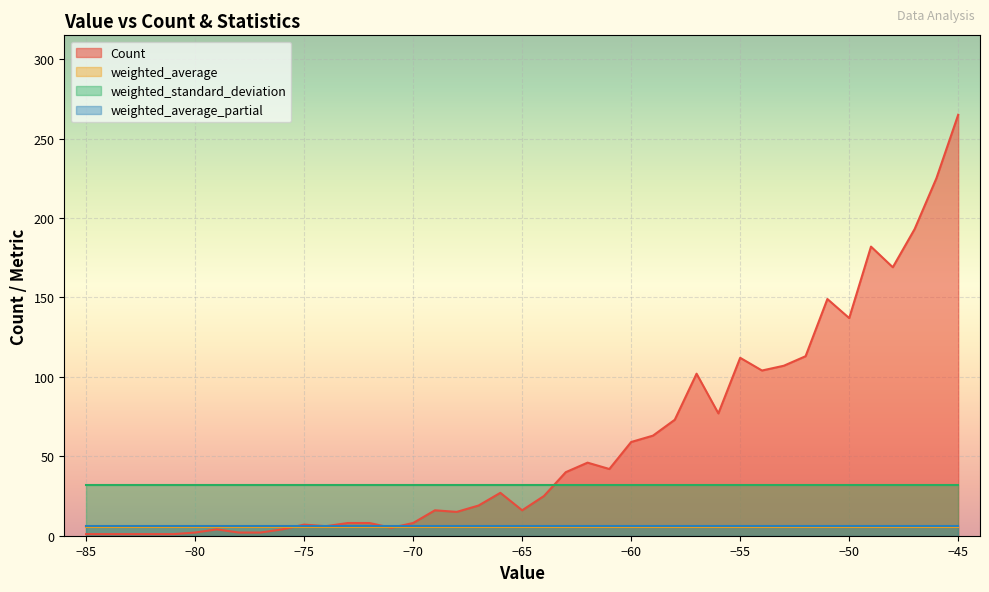

What is the sum of the Count values at -67 and -74?

25.0